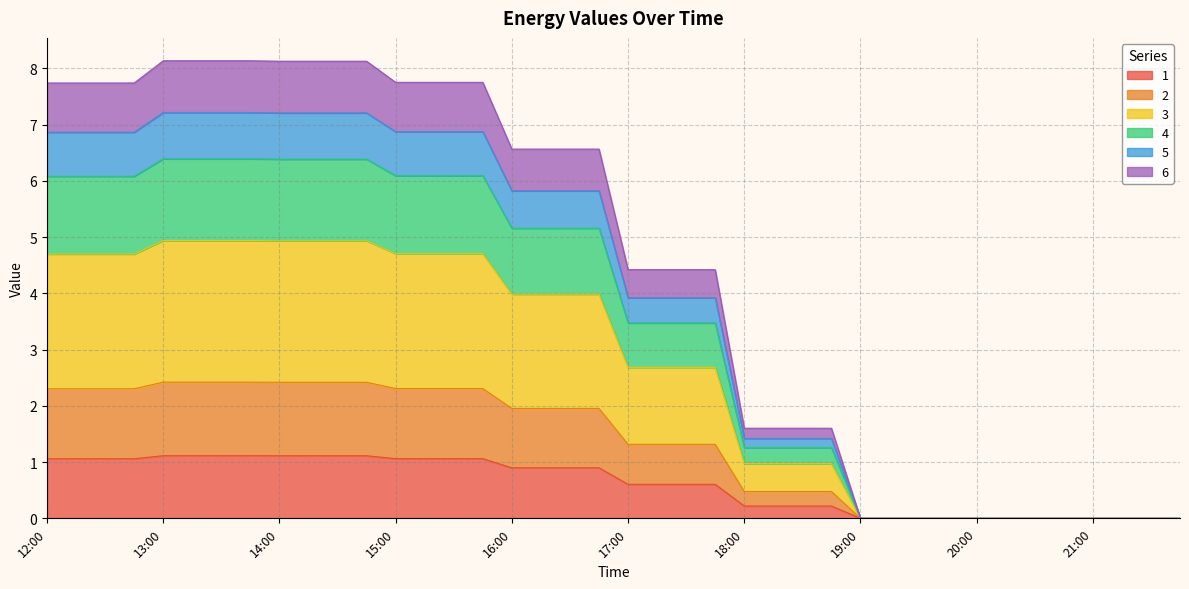

What is the label of the 24th point from the right?

16:00